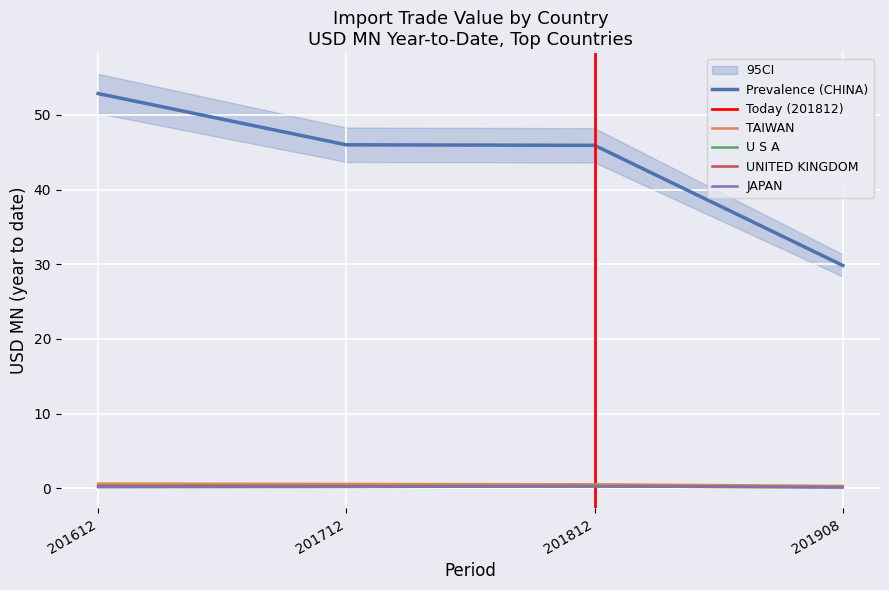

True or false: 201908 and 201812 cross at least once.

False